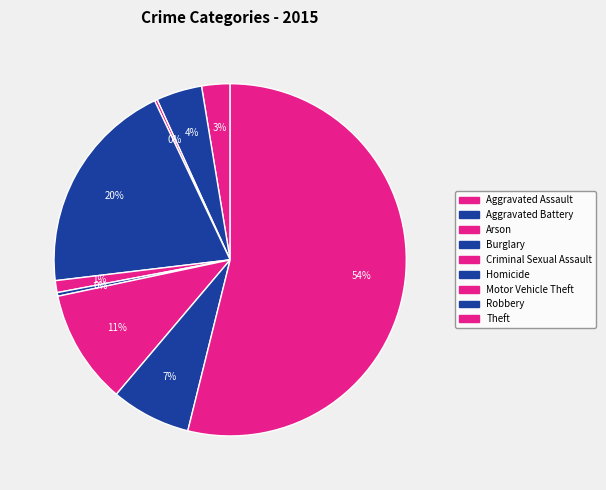

Is it true that Arson is 0% of the pie?

True